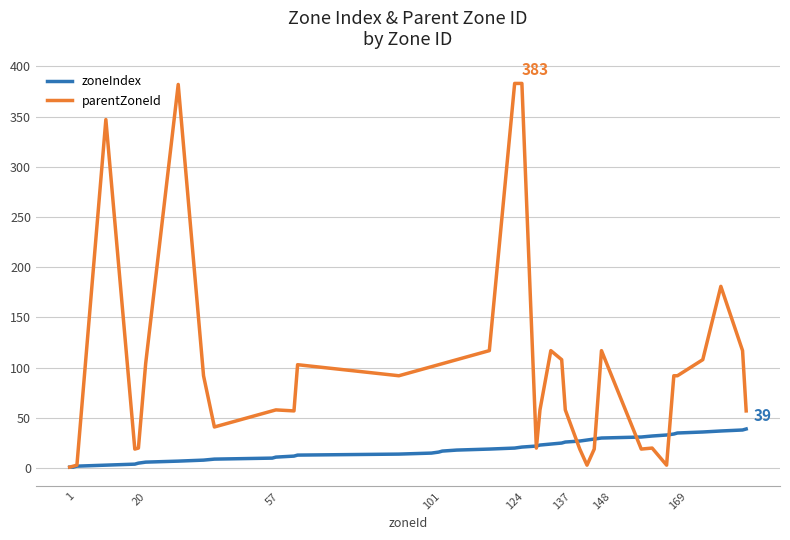

Which series has the widest spread of values?

parentZoneId